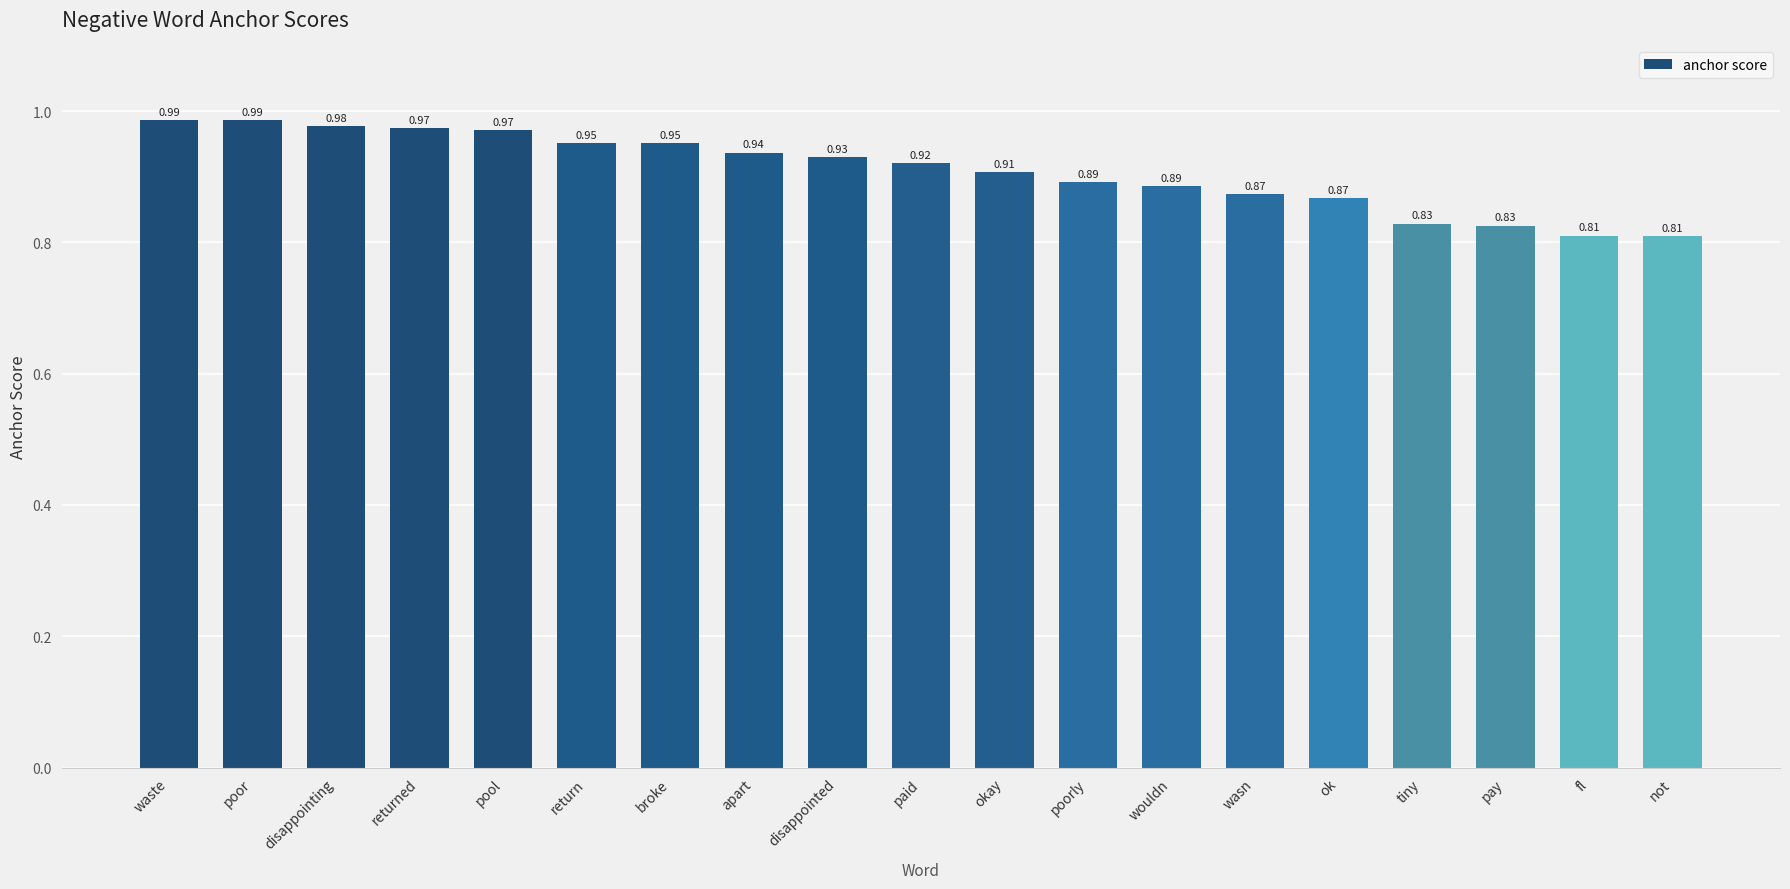

Between broke and disappointing, which is larger?

disappointing